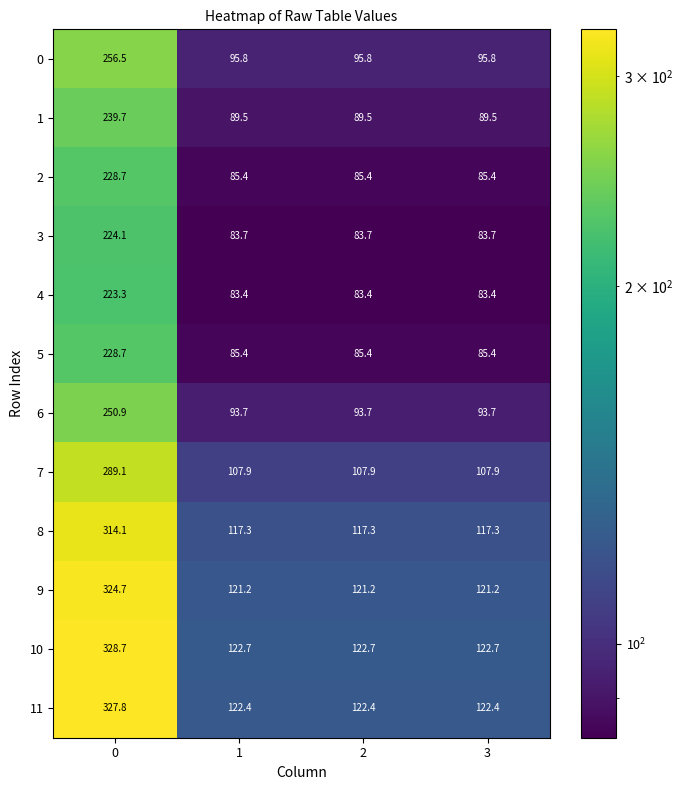

What is the difference between the highest and lowest values at 3?

39.3